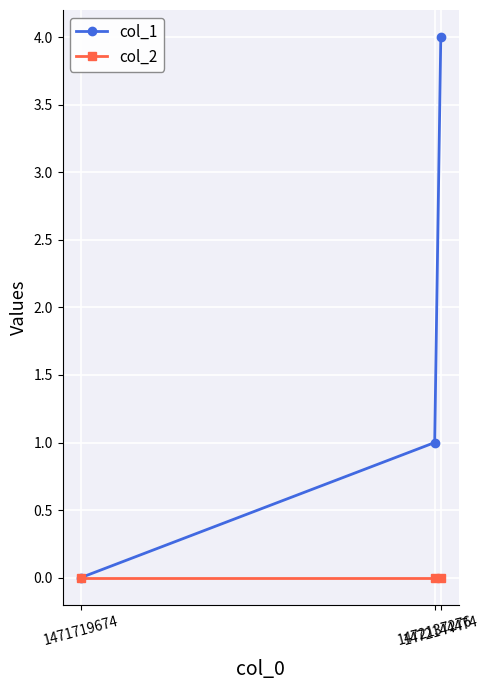

Which series has the largest range (max minus min)?

col_1